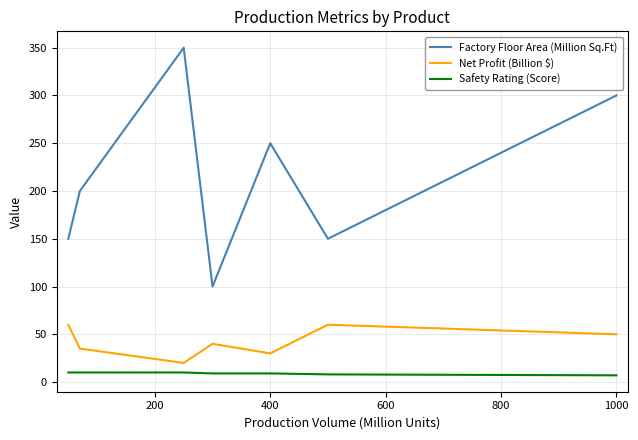

What is the difference between the maximum and minimum values in the Factory Floor Area (Million Sq.Ft) series?

250